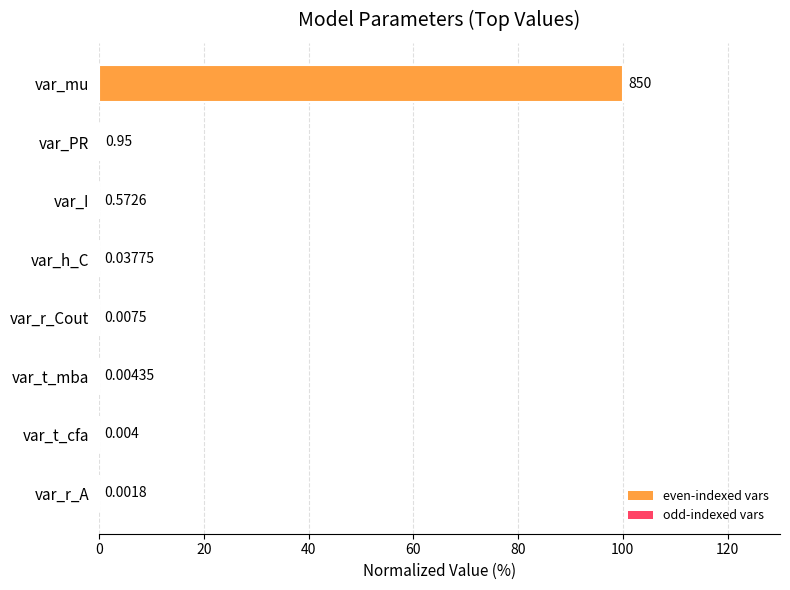

Between var_h_C and var_PR, which is larger?

var_PR